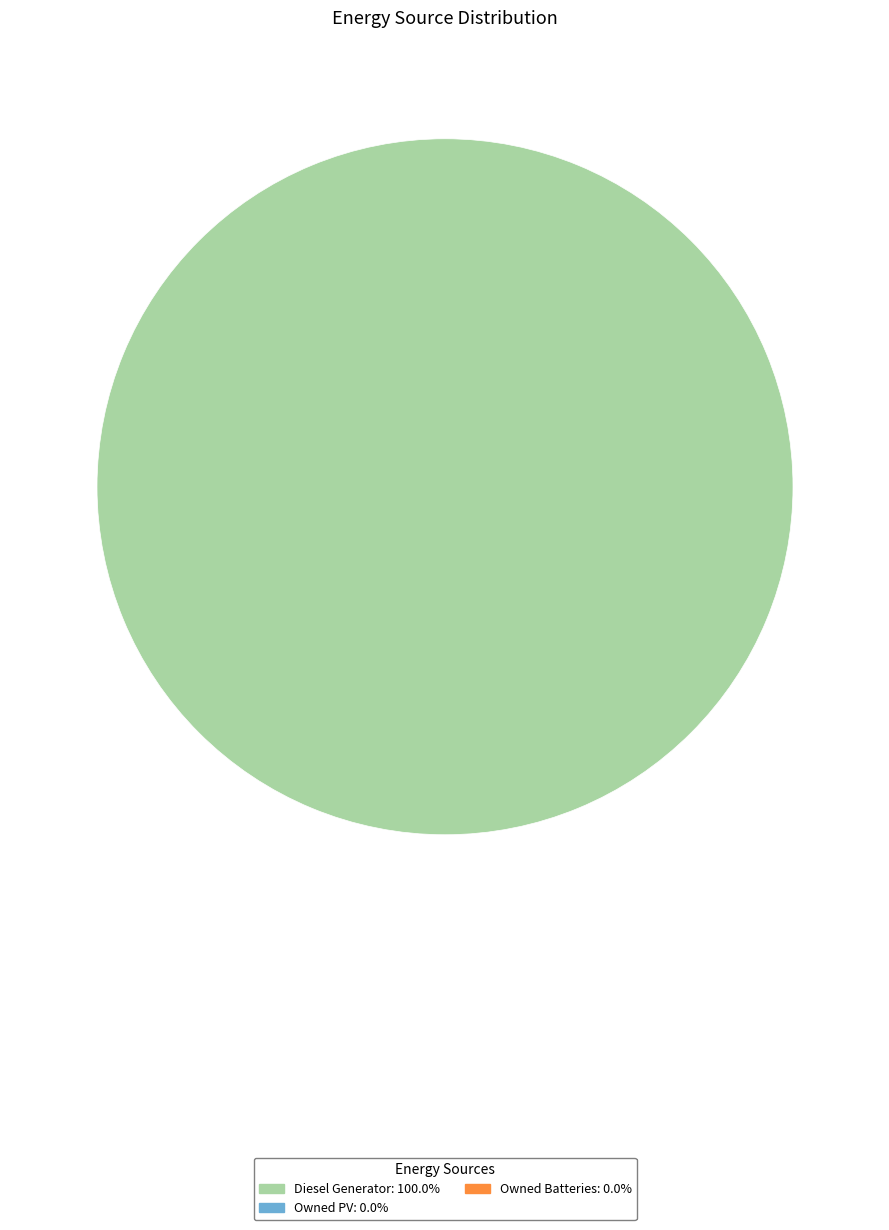

Count the number of slices in the pie.

1